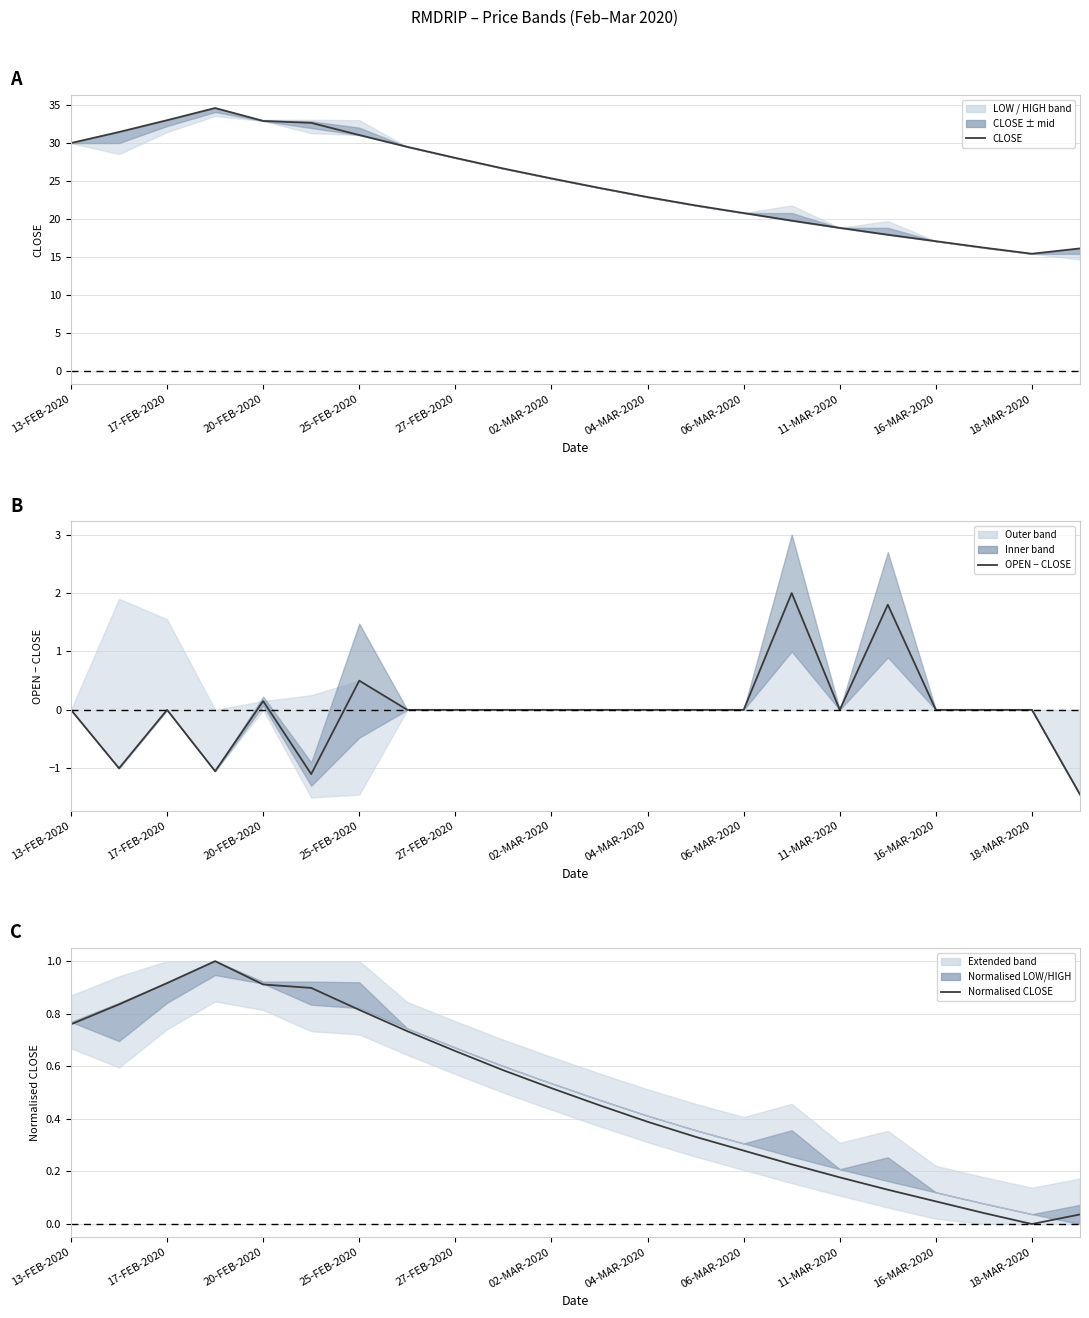

Between 13-FEB-2020 and 19, which is larger?

13-FEB-2020